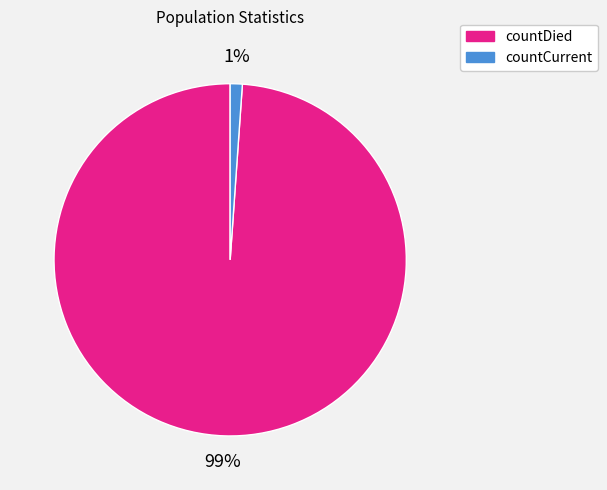

Count the number of slices in the pie.

2